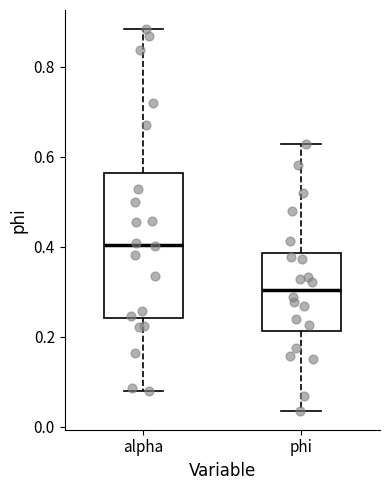

Reading left to right, transcribe this box plot: for each box, give where its median line is, the range the box spans, and where its two whiskers end, as read against the y-axis. The values are not printed on the chart, so give them approximately, as read against the axis.

alpha: median 0.40, box 0.24 to 0.56, whiskers 0.08 to 0.88
phi: median 0.30, box 0.22 to 0.38, whiskers 0.04 to 0.62